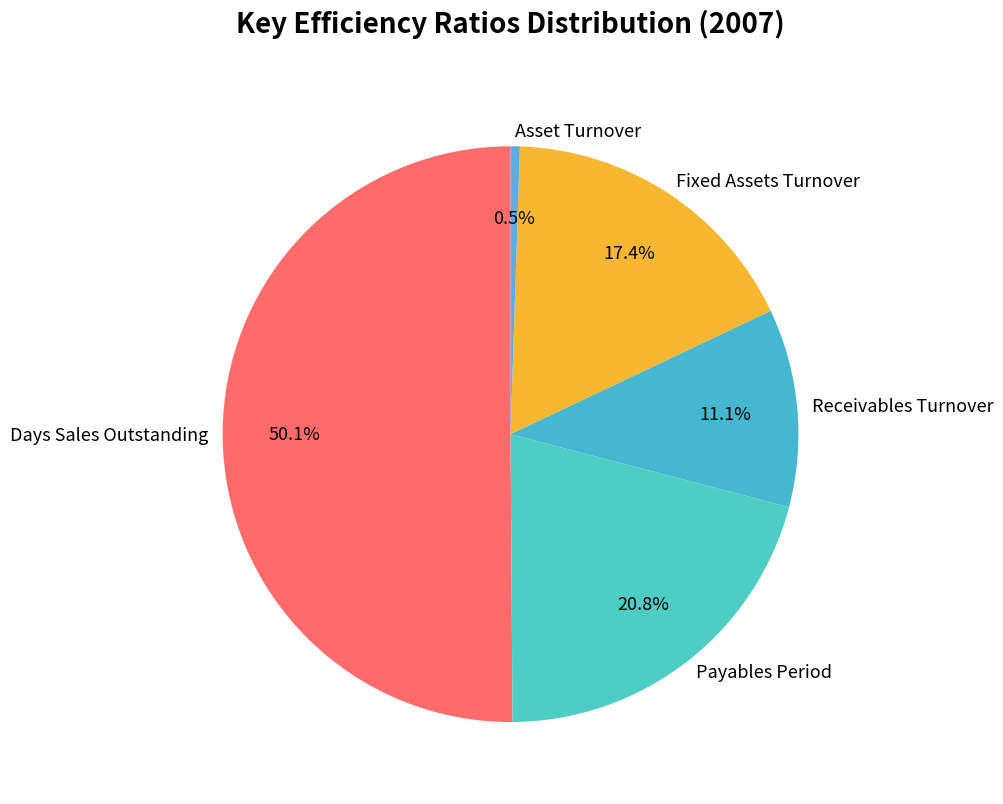

Which has a higher value, Fixed Assets Turnover or Payables Period?

Payables Period